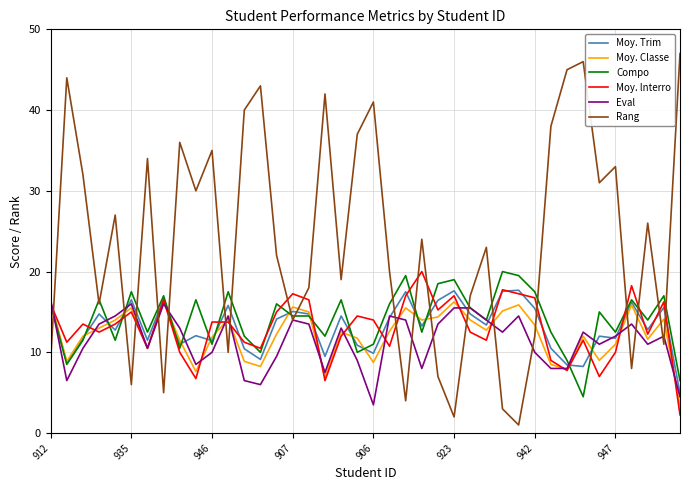

Which series has the largest total across all categories?

Rang